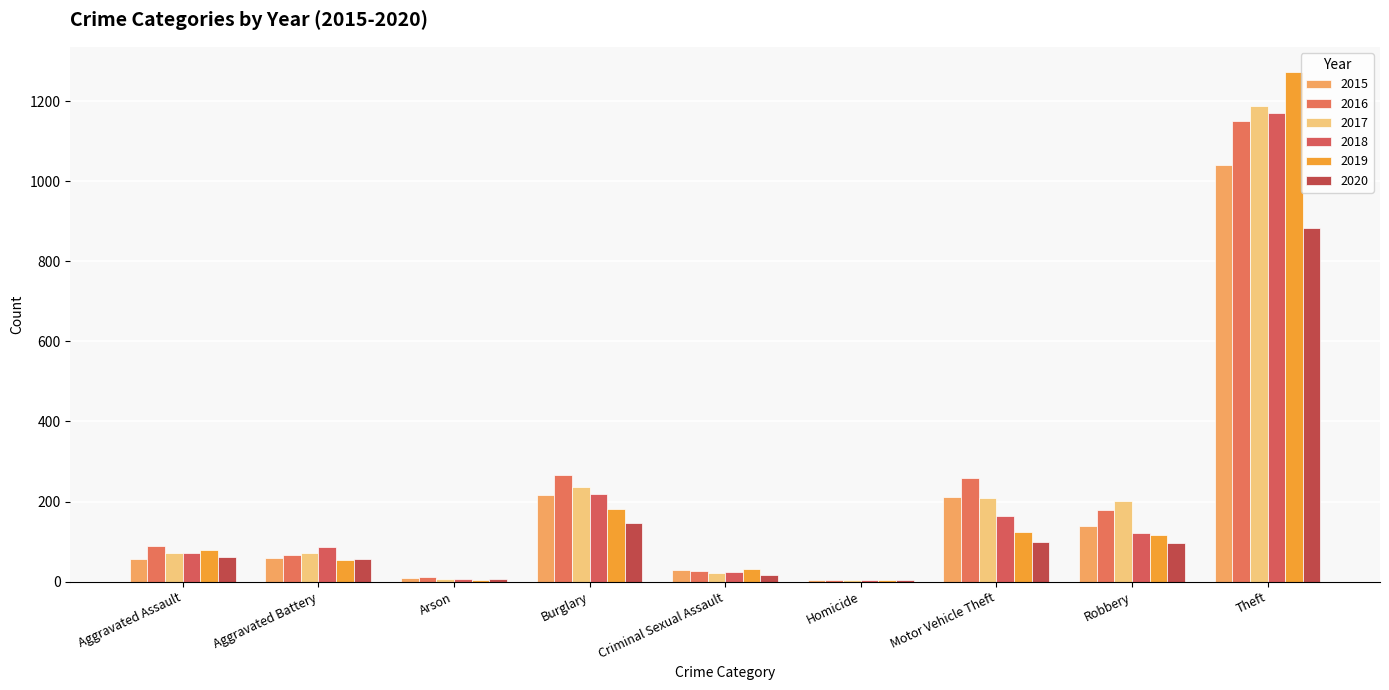

What is the greatest value displayed?

1272